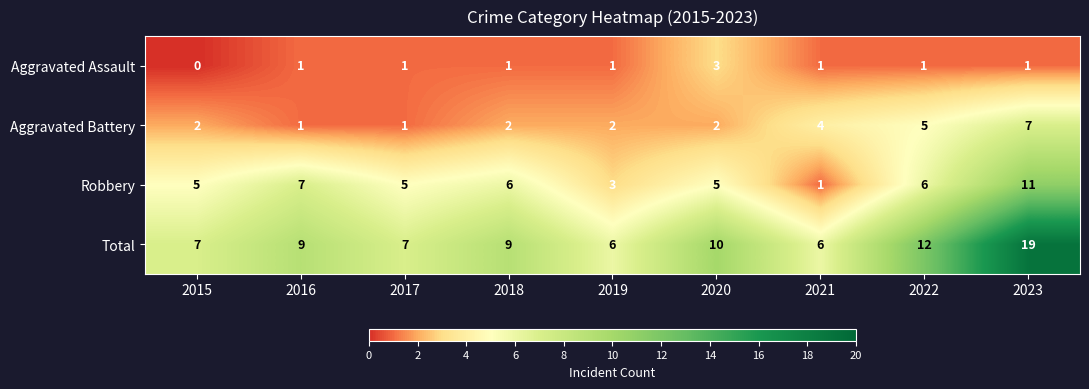

At which category is the sum across all series the highest?

2023